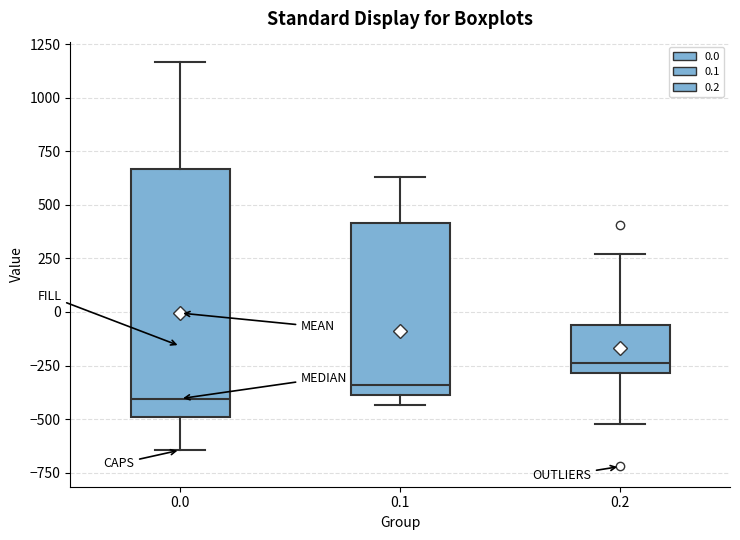

Reading left to right, transcribe this box plot: for each box, give where its median line is, the range the box spans, and where its two whiskers end, as read against the y-axis. The values are not printed on the chart, so give them approximately, as read against the axis.

0.0: median -400, box -500 to 650, whiskers -650 to 1150
0.1: median -350, box -400 to 400, whiskers -450 to 650
0.2: median -250, box -300 to -50, whiskers -500 to 250